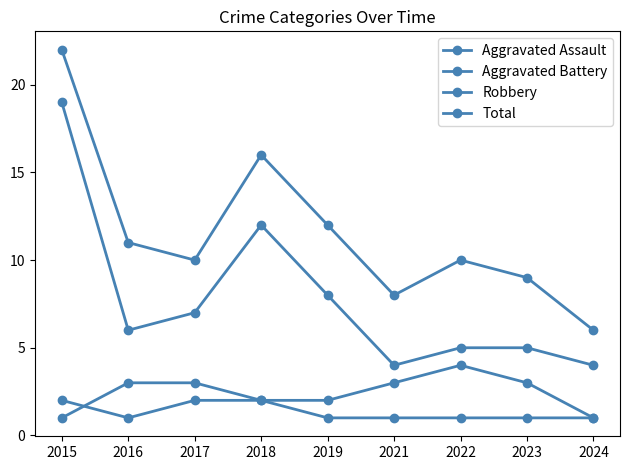

What is the sum of all Total values?

104